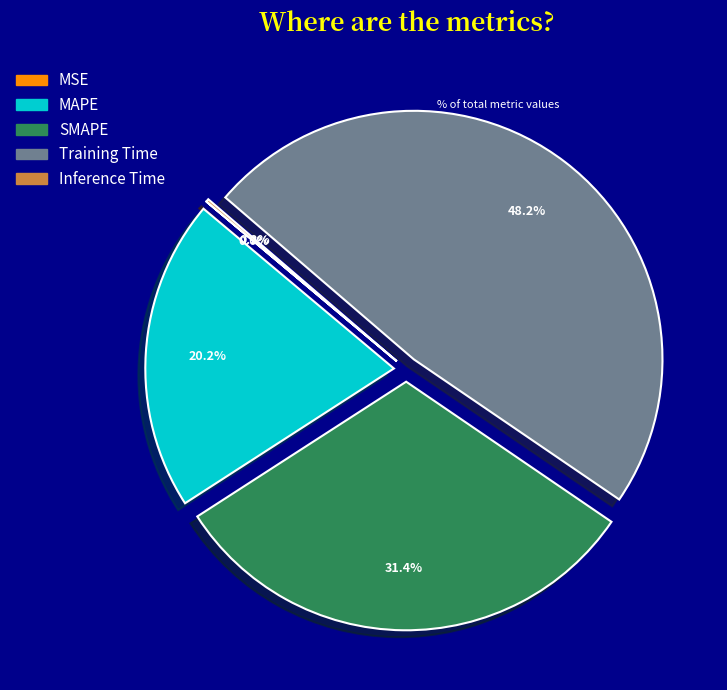

What is the largest slice in the pie chart?

Training Time